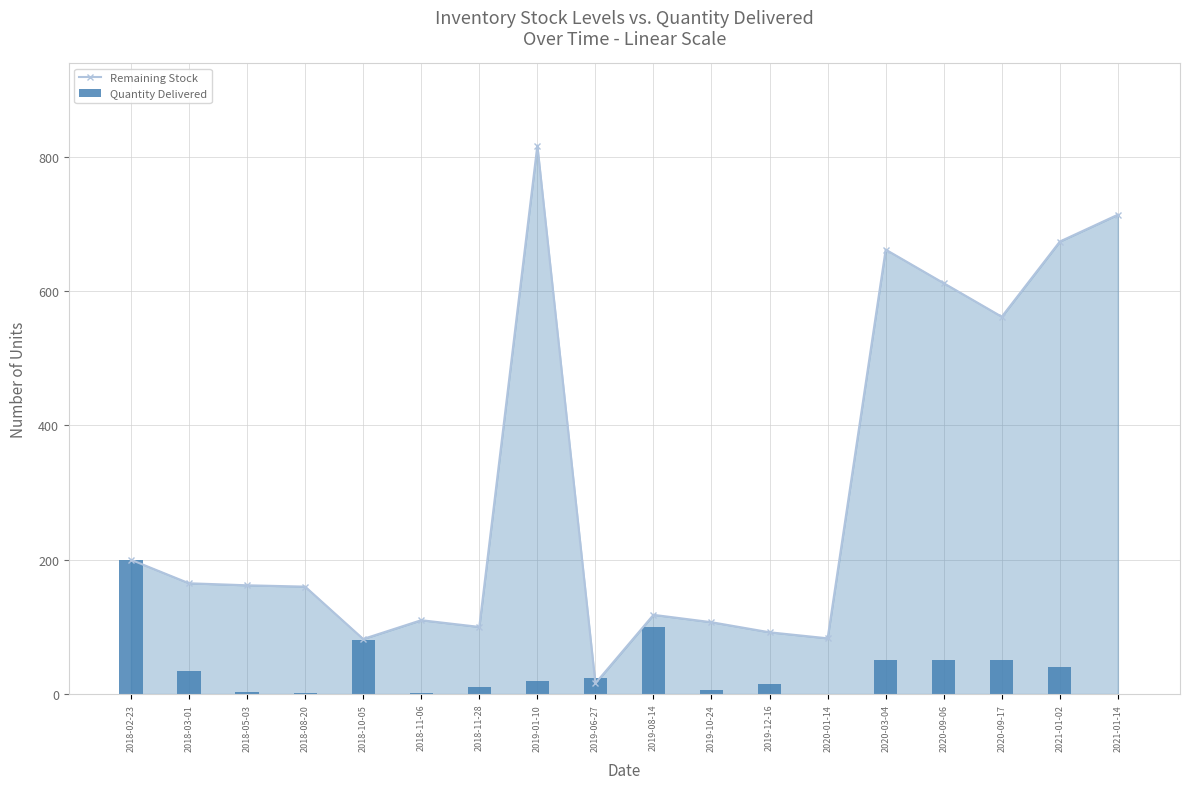

Which series changed the most between 2018-05-03 and 2018-08-20?

Remaining Stock